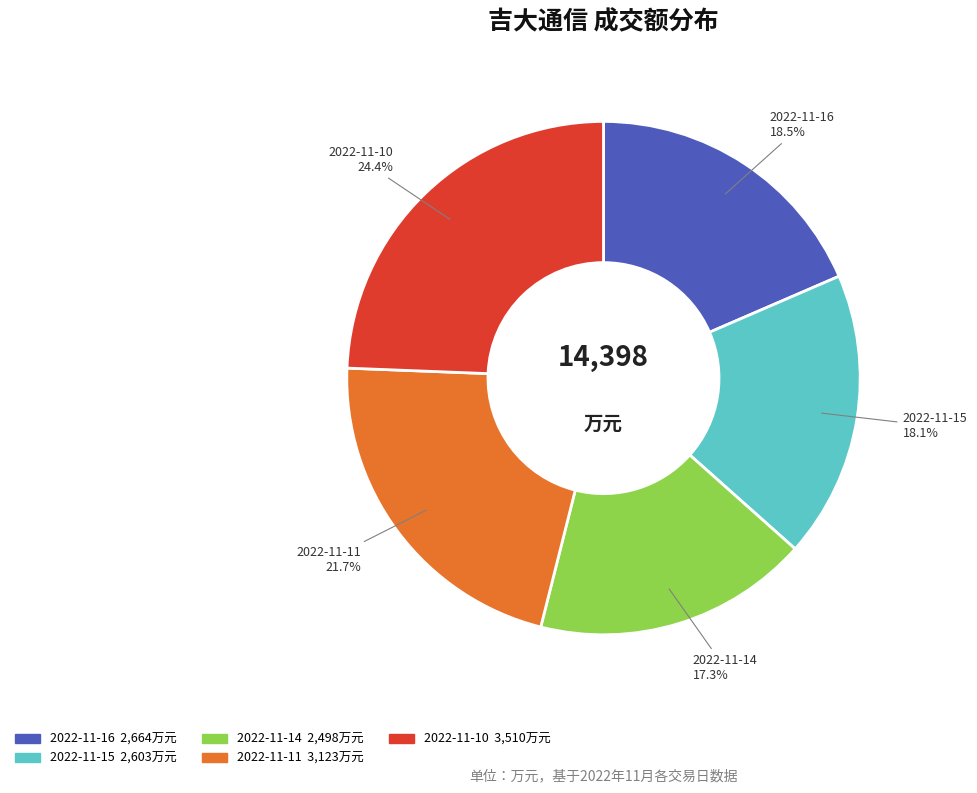

Does 2022-11-11 account for over 50% of the chart?

No